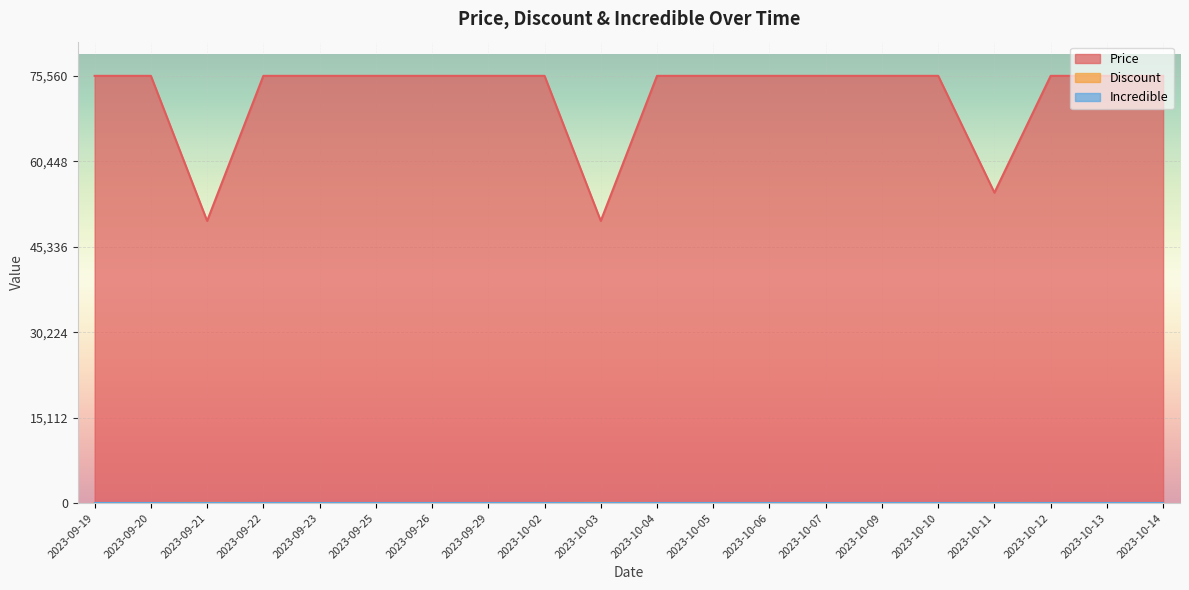

How many data points in Price are less than 75560?

3